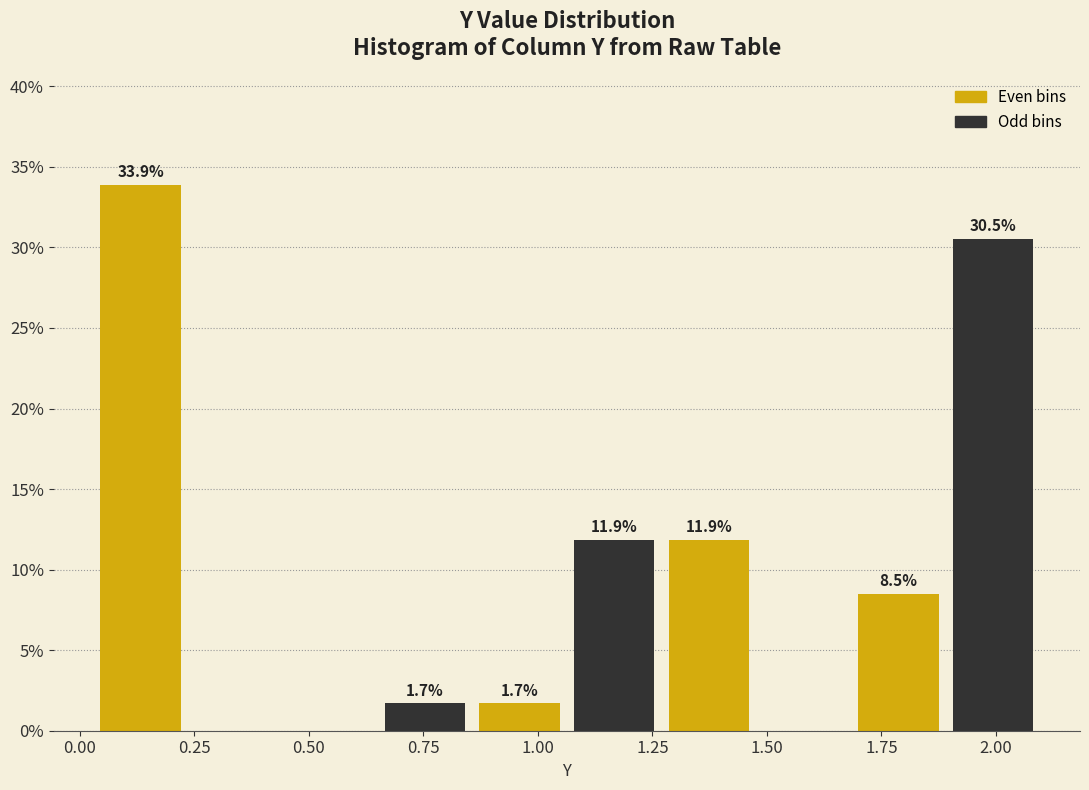

Which range on the x-axis has the tallest bar?

0.05 to 0.25